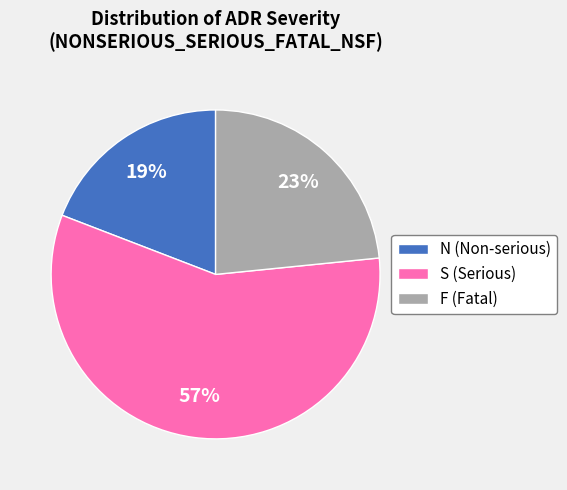

The N (Non-serious) slice represents 8% of the pie. True or false?

False